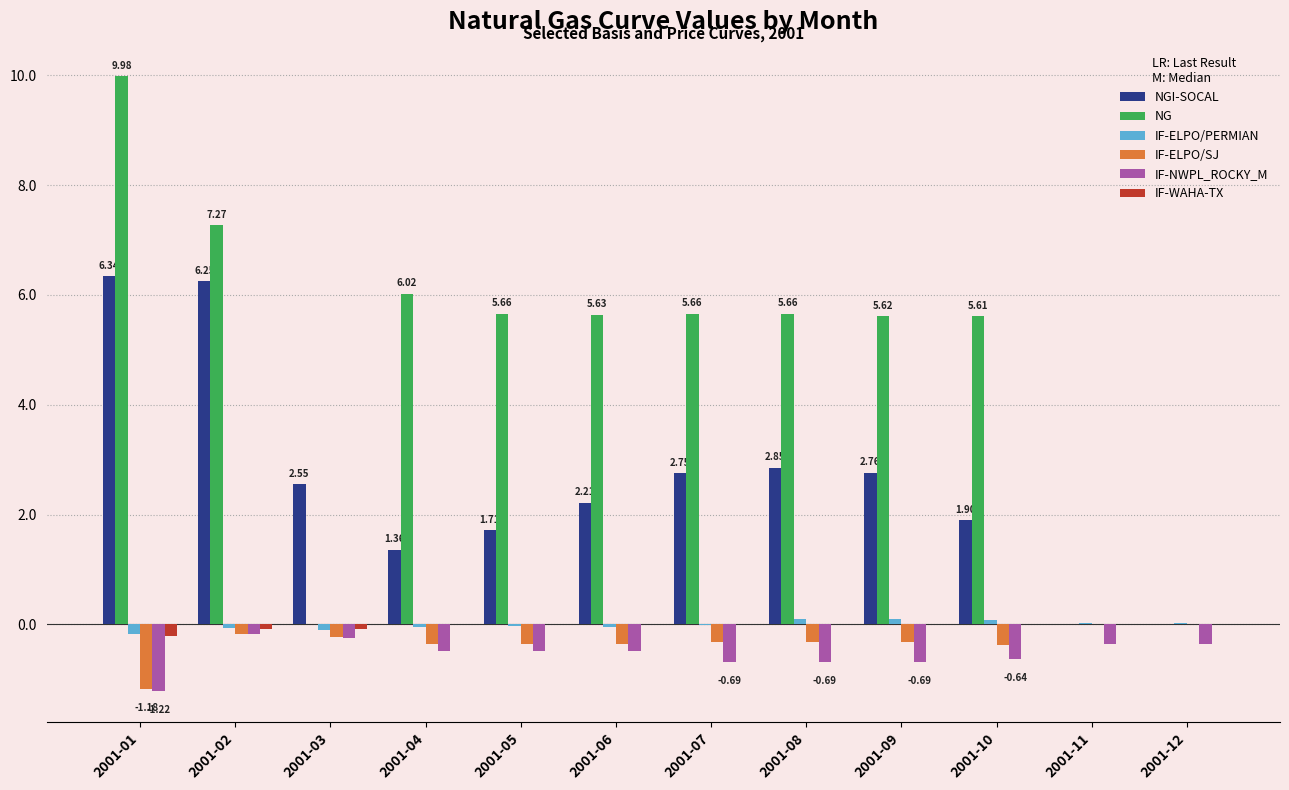

Which series has the widest spread of values?

NG